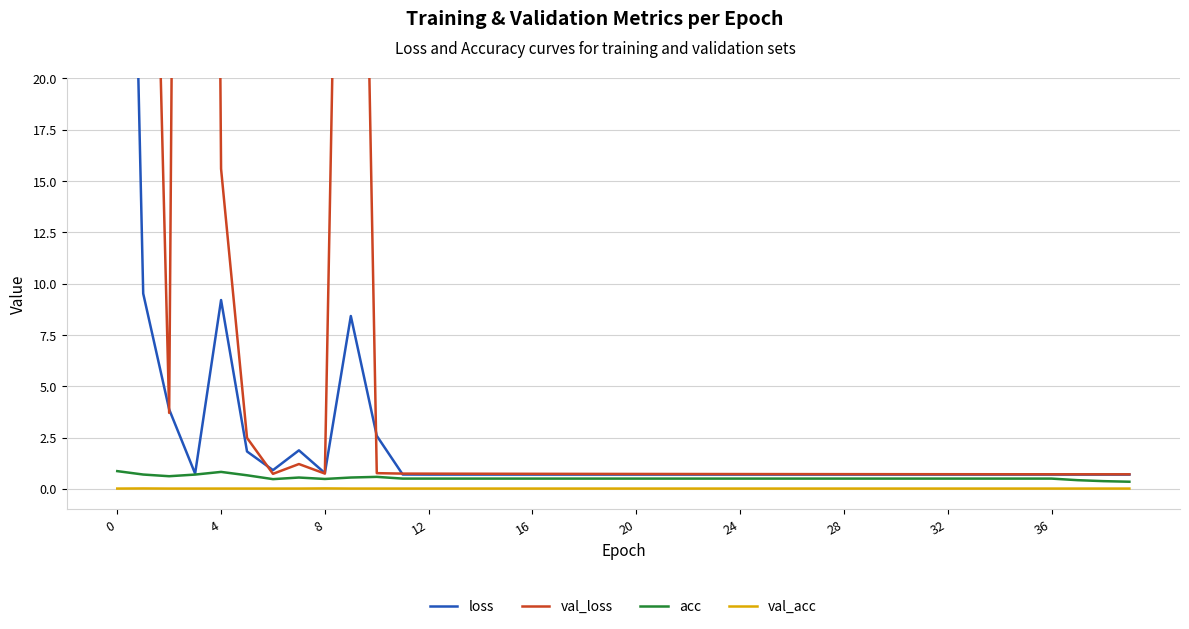

Which series has the largest total across all categories?

val_loss